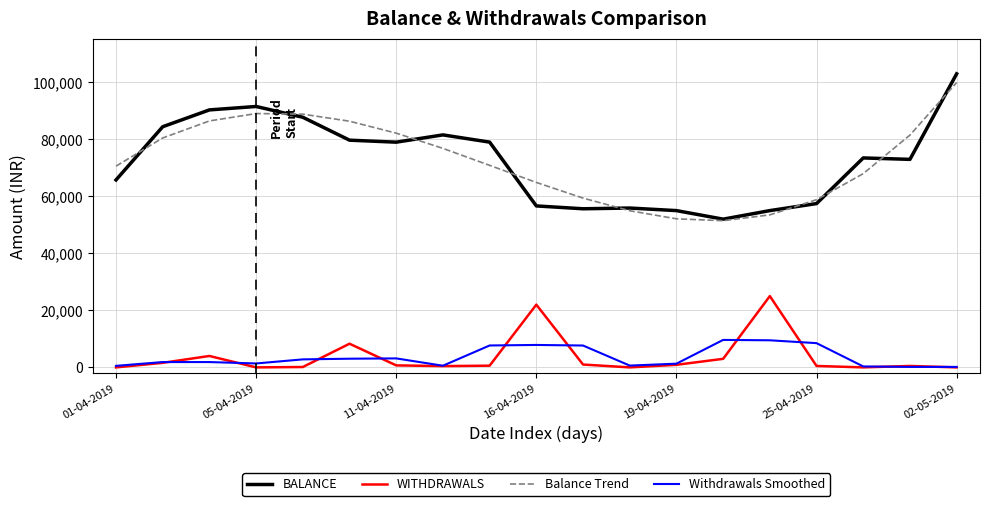

What is the maximum value for Balance Trend?

99893.7